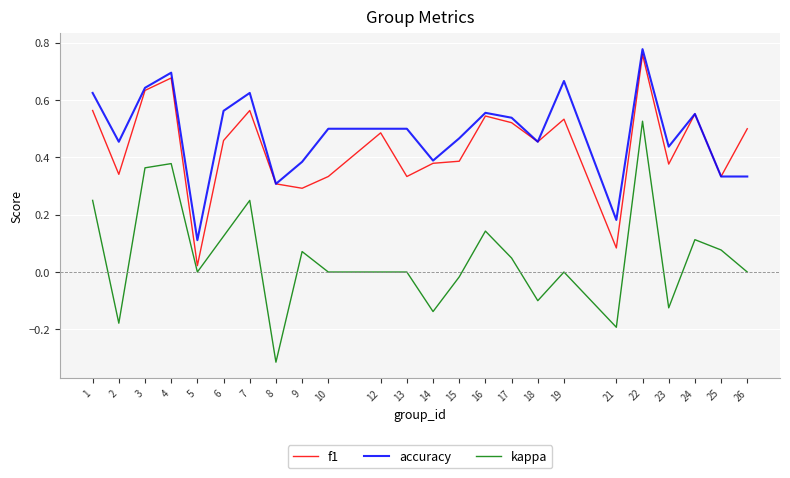

How many lines are shown in the chart?

3